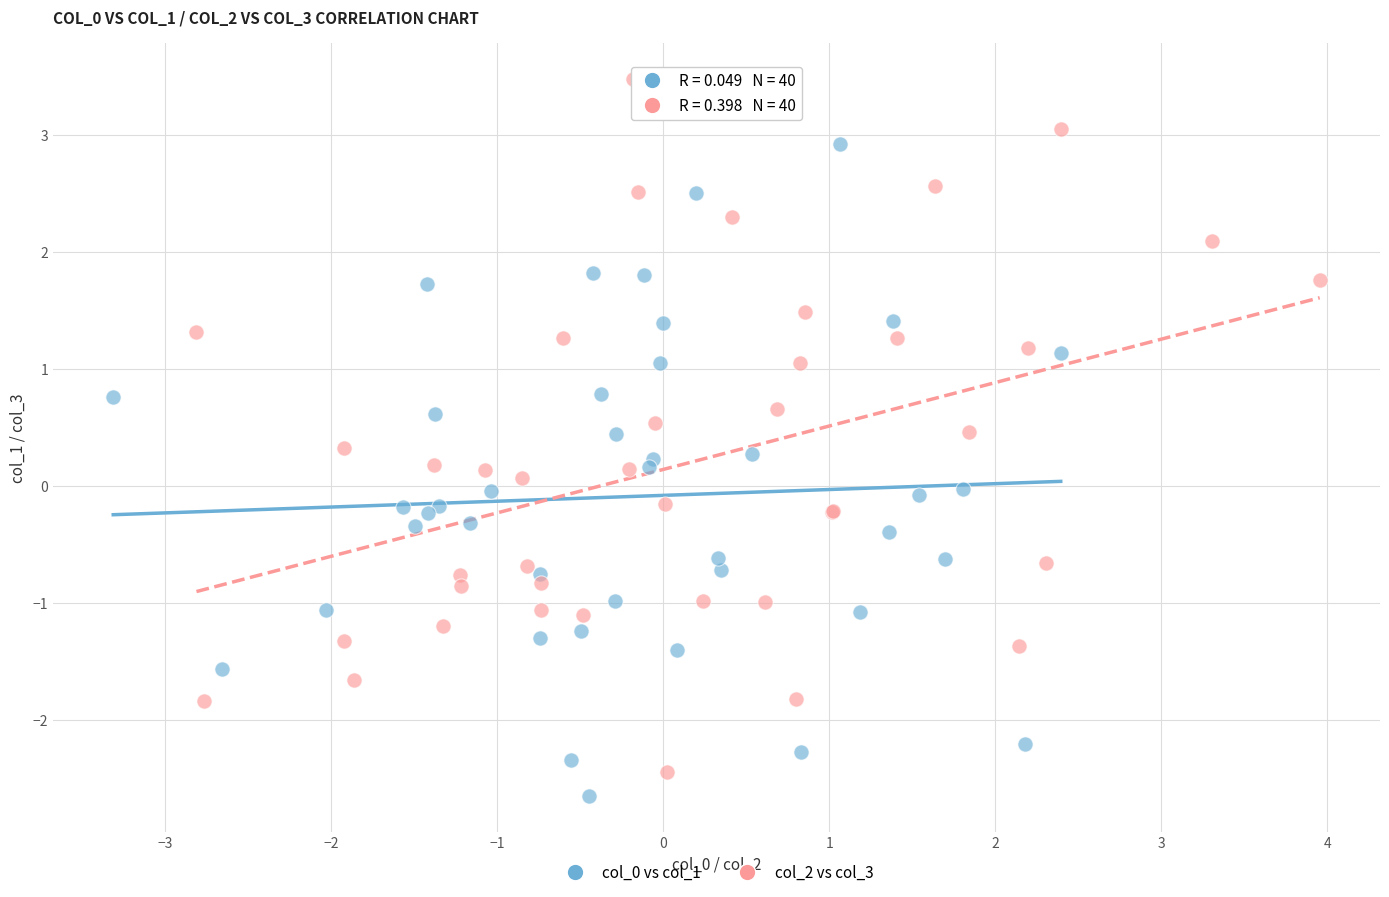

Which series has the widest spread of Y values?

col_2 vs col_3